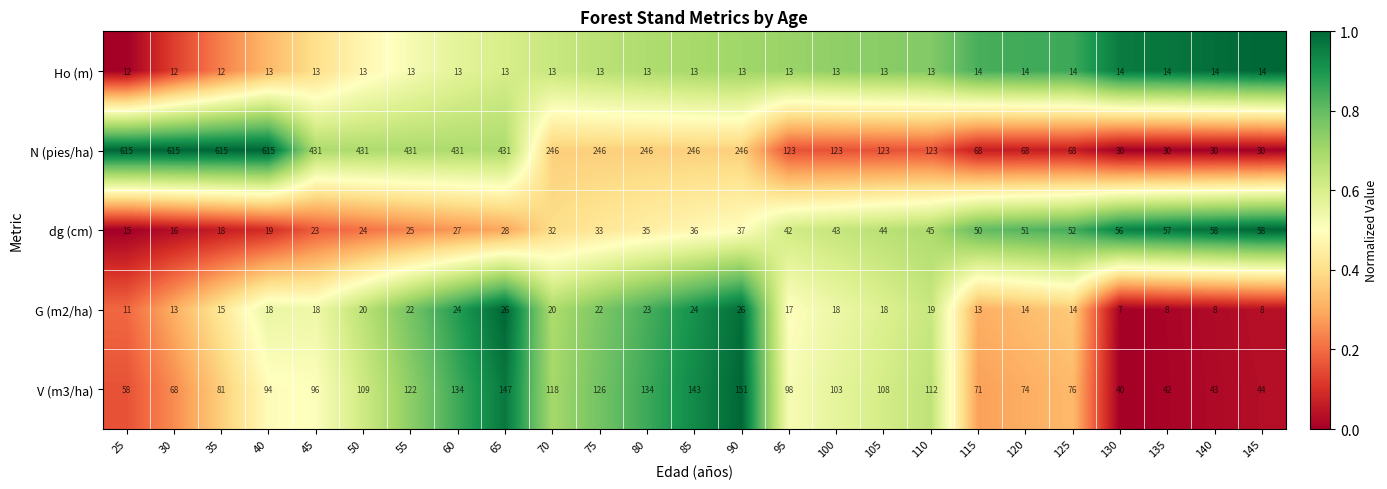

What is the approximate value of Ho (m) at 85?

13